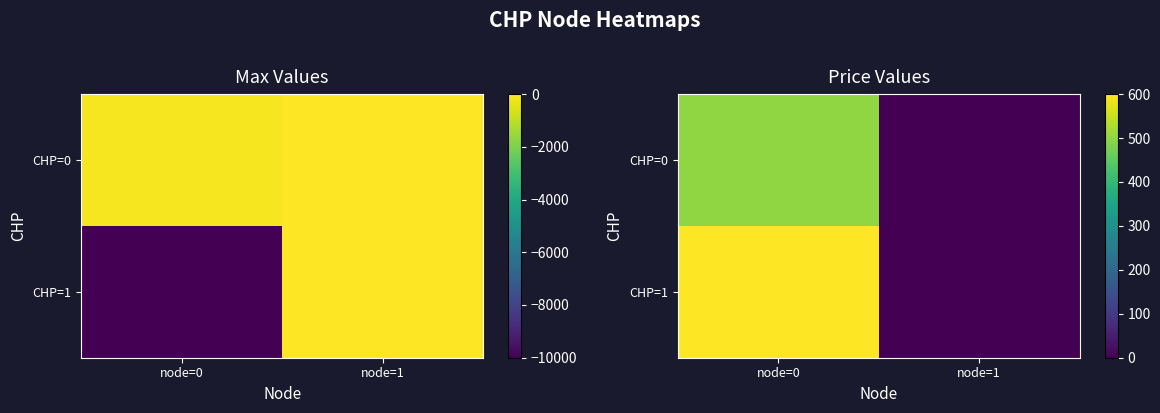

The CHP=0 series shows 312 at node=0. True or false?

False